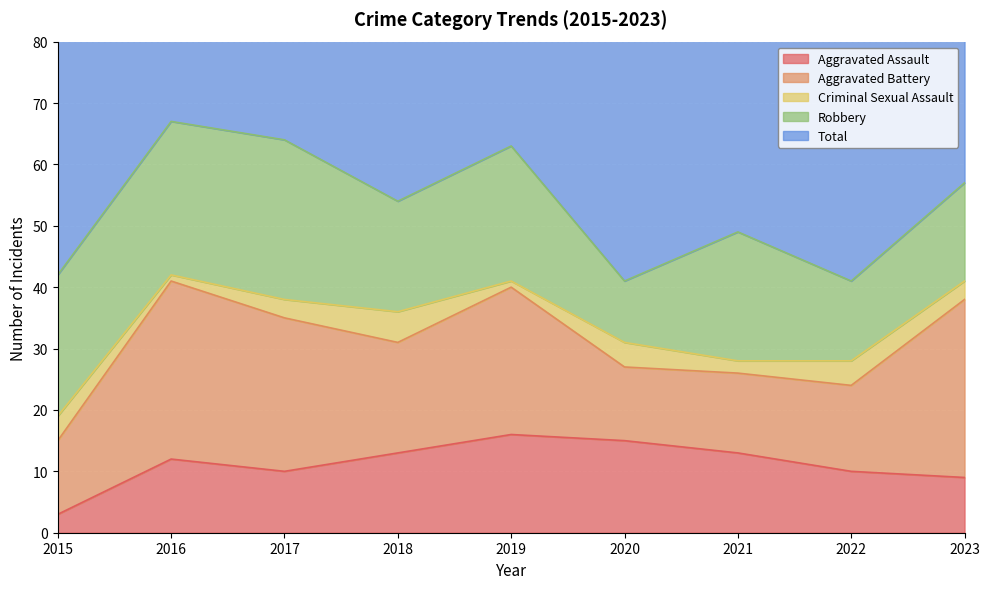

What is the average value of the Robbery series?

19